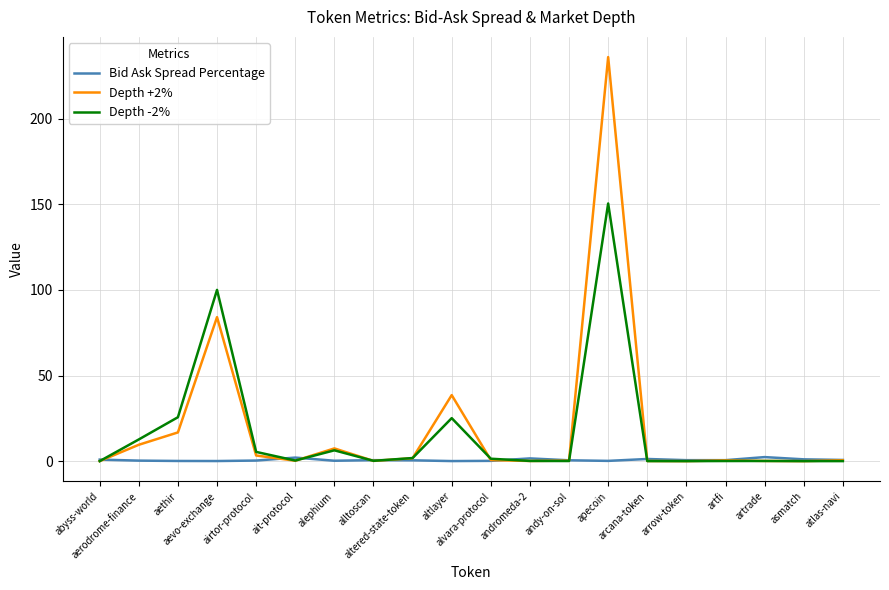

Rank the series by their maximum value, from highest to lowest.

Depth +2%, Depth -2%, Bid Ask Spread Percentage